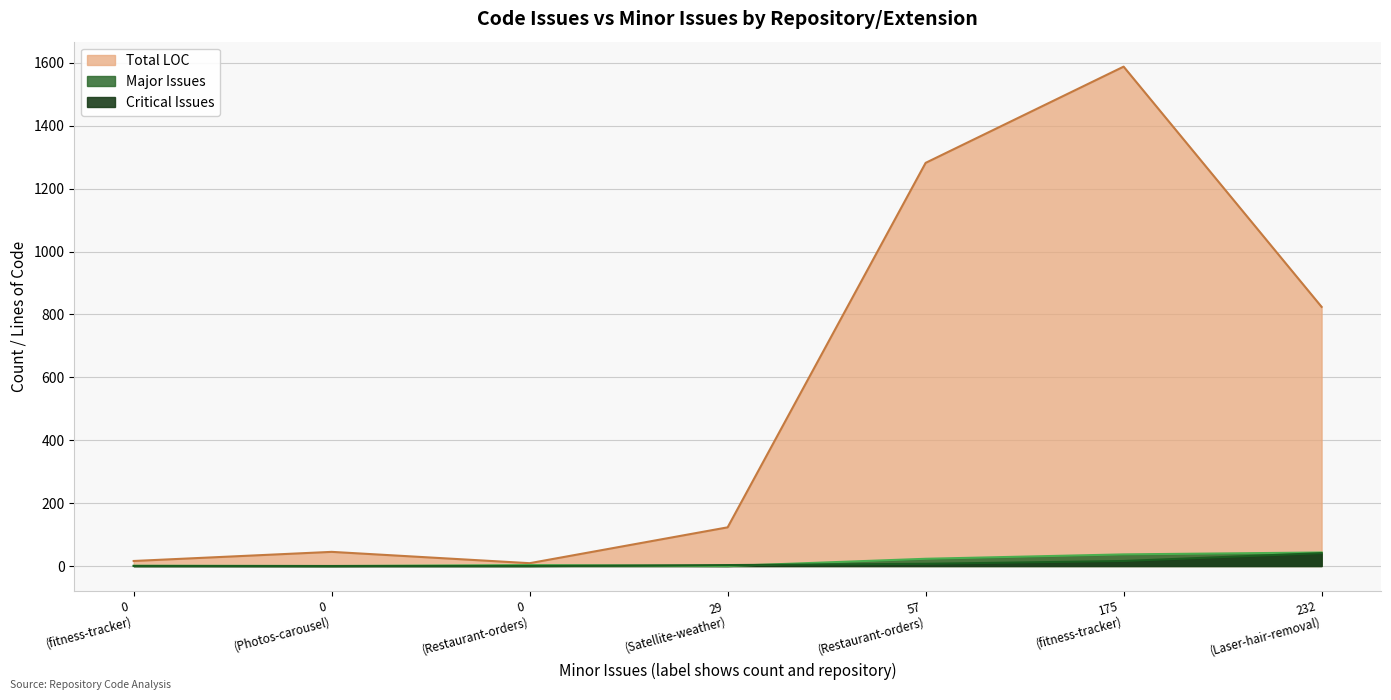

Between 0 and 29, which is larger?

29